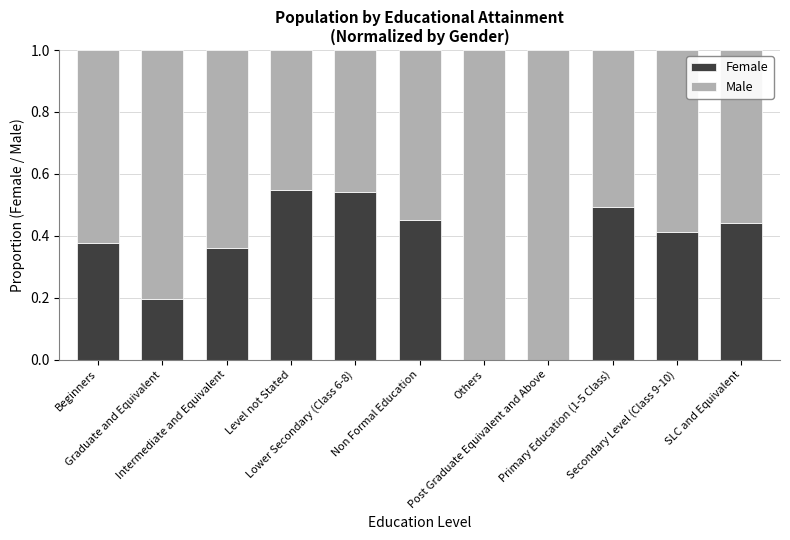

What is the sum of all Female values?

3.8